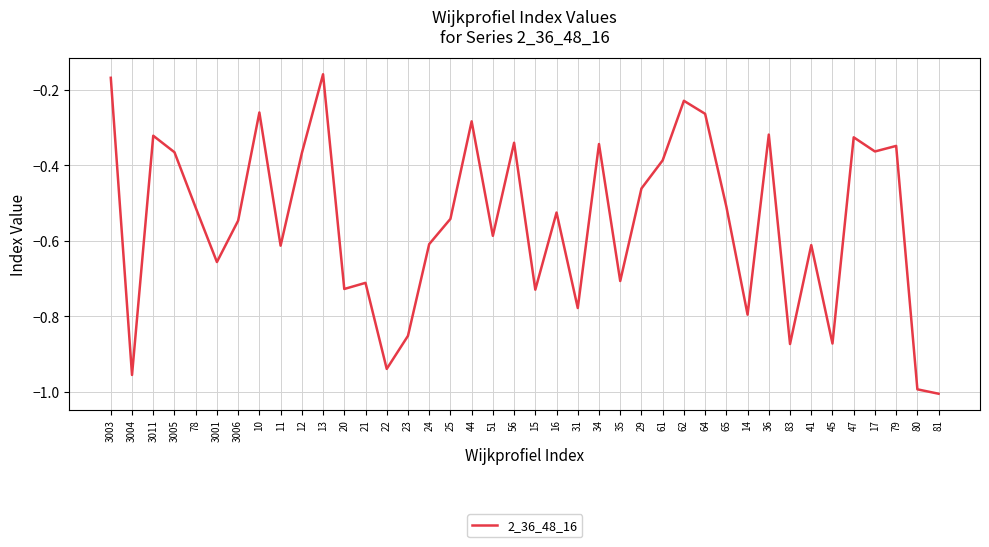

The chart shows a value of -0.1 at 17. True or false?

False